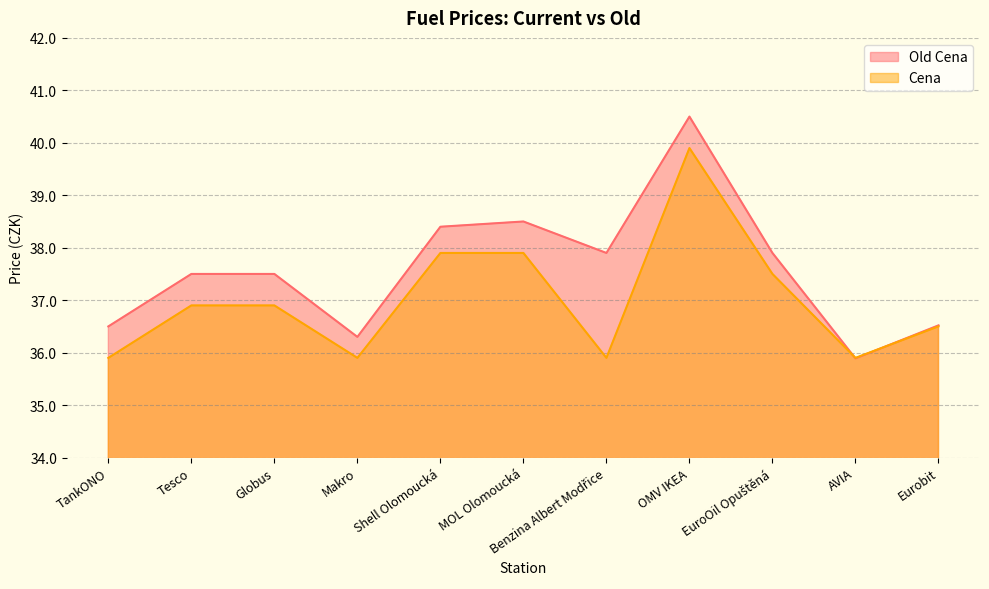

What are all the series names shown in the legend?

Old Cena, Cena